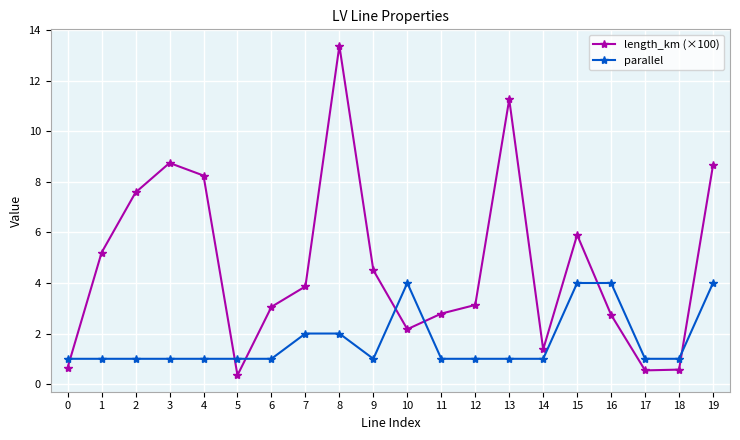

After their last crossing, which series has the higher values: parallel or length_km (×100)?

length_km (×100)